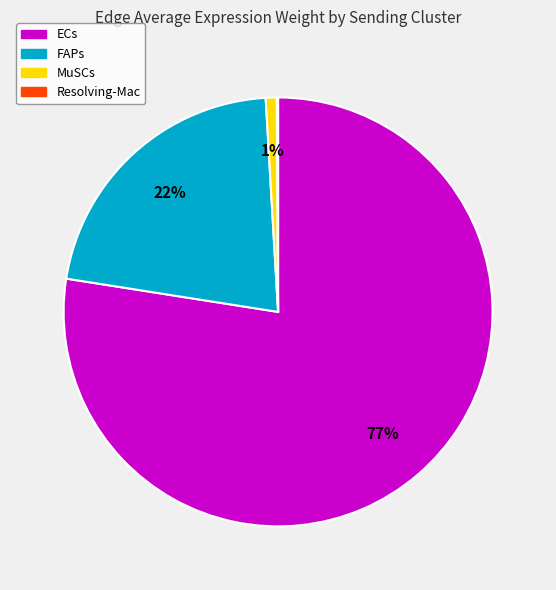

Is the sum of MuSCs and FAPs greater than half?

No